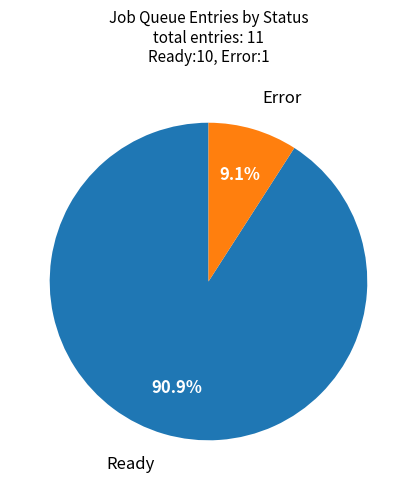

Between Ready and Error, which is larger?

Ready